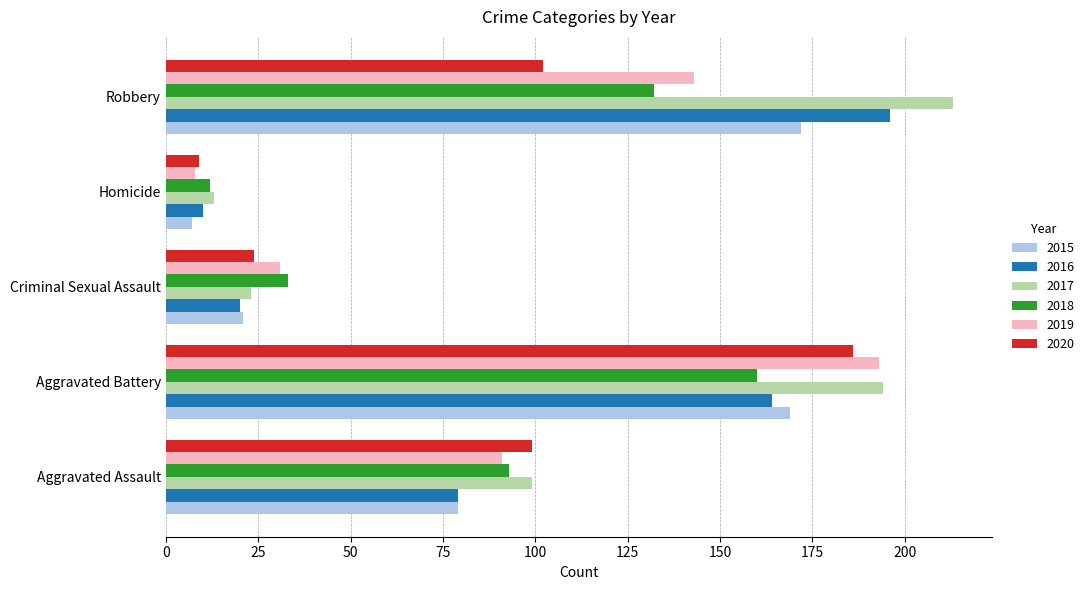

What are all the series names shown in the legend?

2015, 2016, 2017, 2018, 2019, 2020